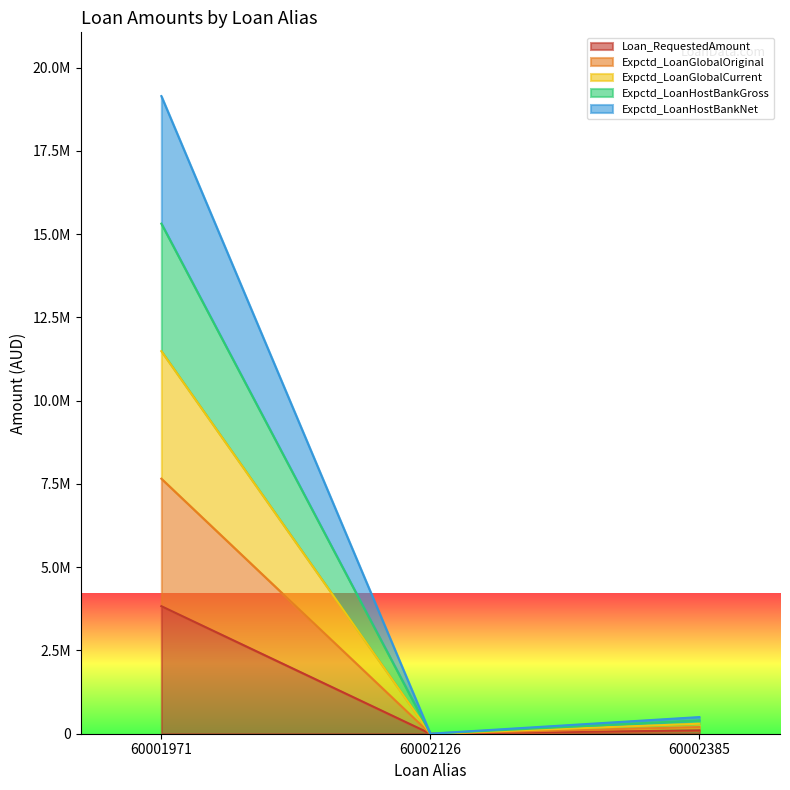

What is the difference between the second highest and minimum values in the Expctd_LoanGlobalCurrent series?

299028.5